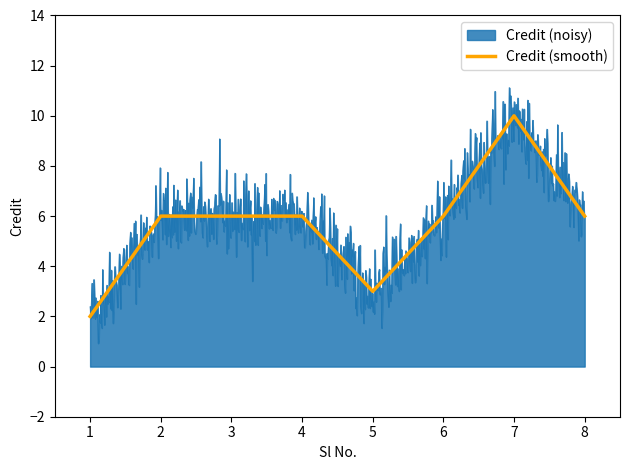

The Credit (smooth) series shows 3 at 1. True or false?

False